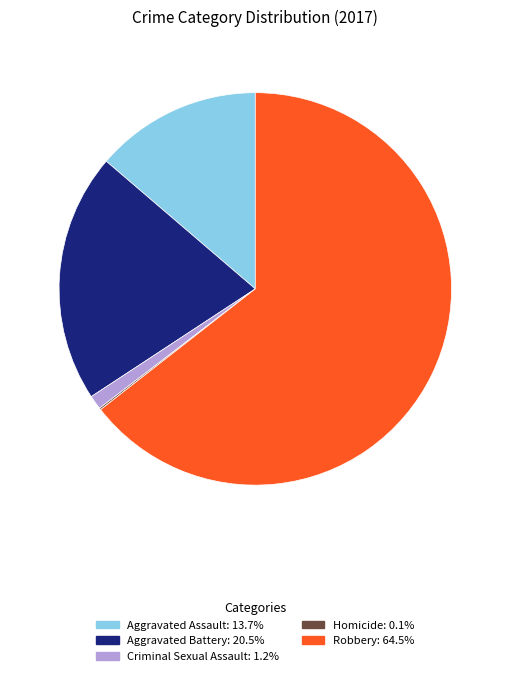

Approximately how many times larger is the value at Aggravated Assault compared to Robbery?

0.2